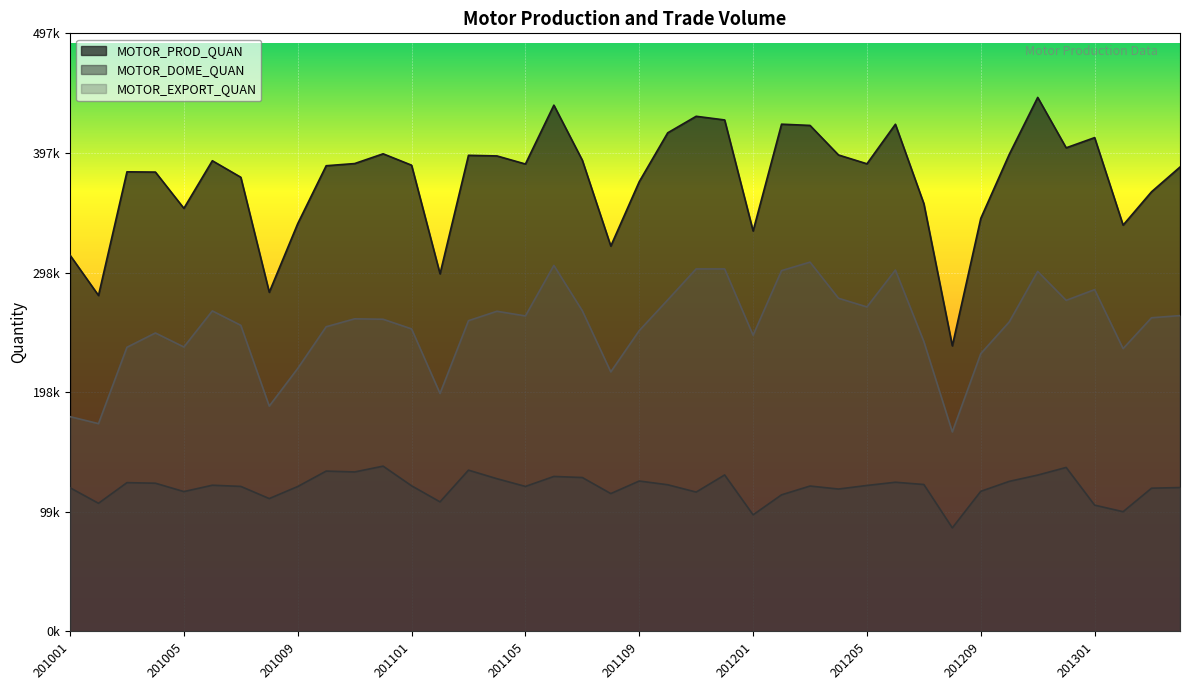

True or false: MOTOR_PROD_QUAN and MOTOR_EXPORT_QUAN cross at least once.

False